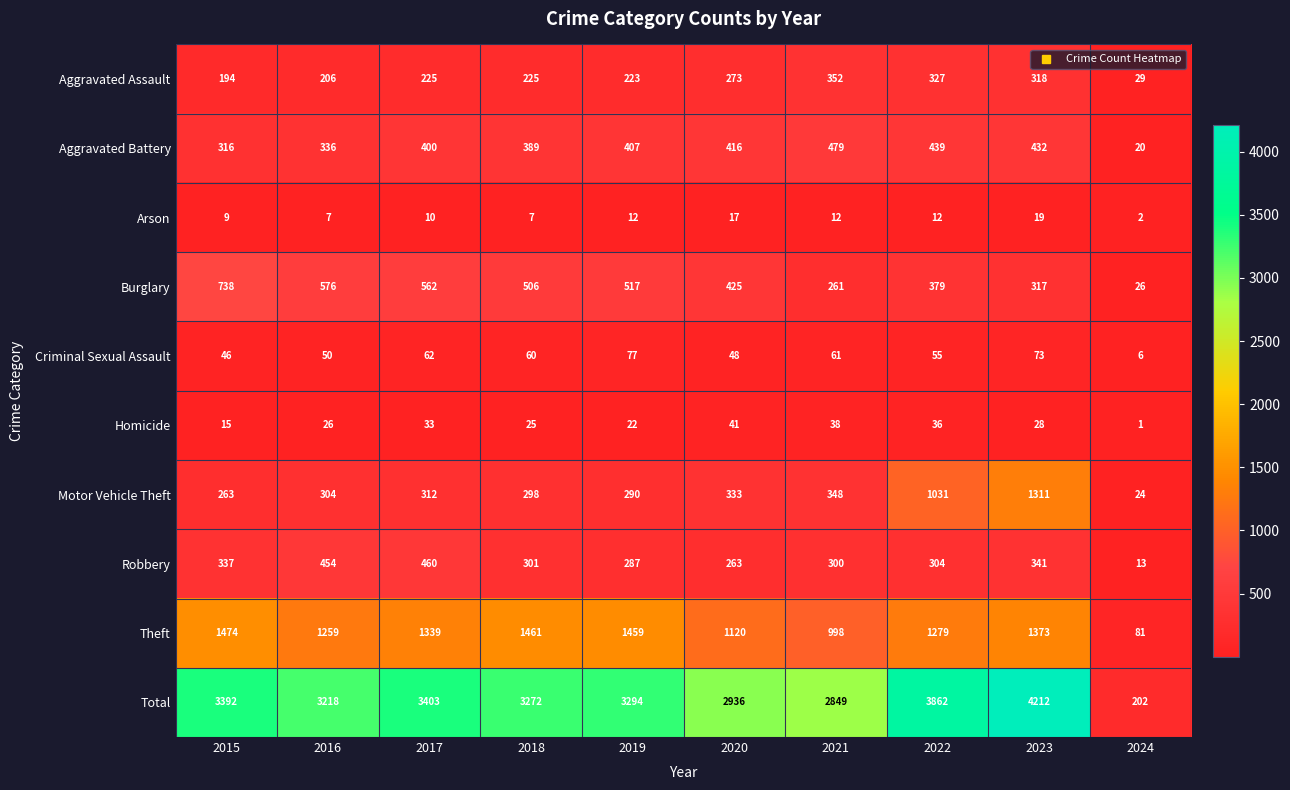

At which category does the chart reach its peak across all series?

2023